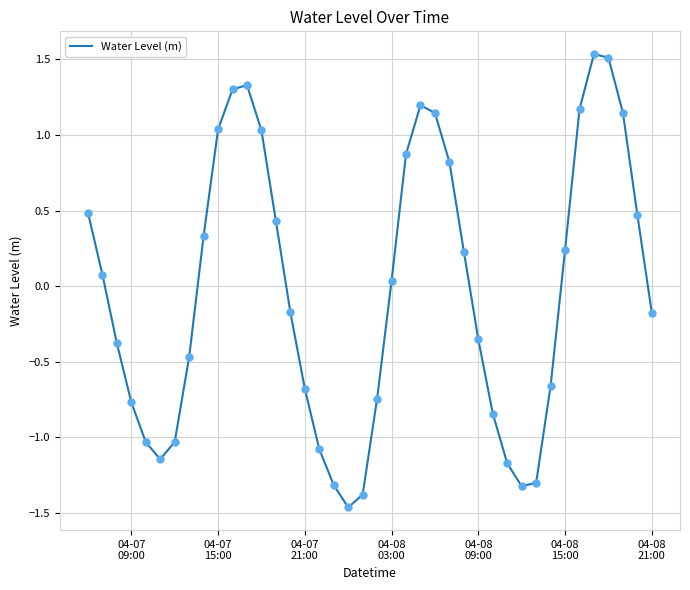

What is the difference between the maximum and minimum values?

3.0